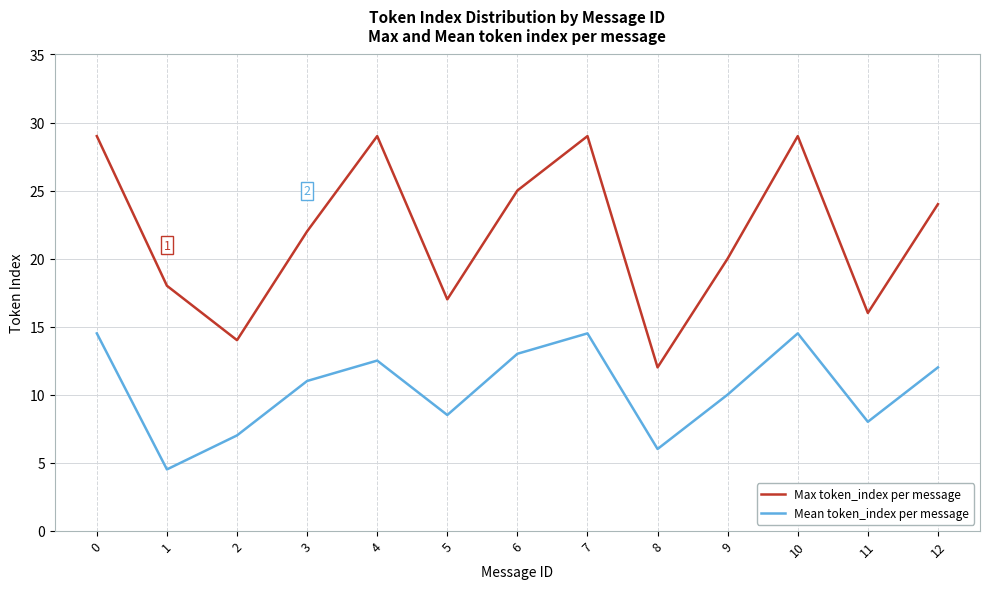

What is the maximum value for Mean token_index per message?

14.5